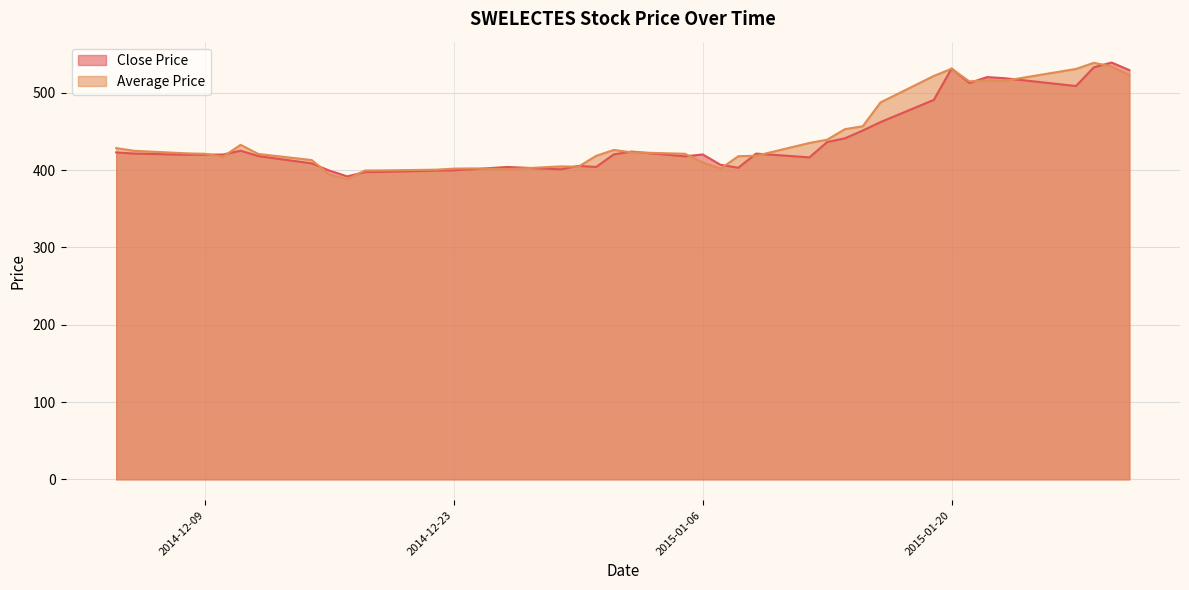

What is the total value across all series at 2015-01-27?

1039.5